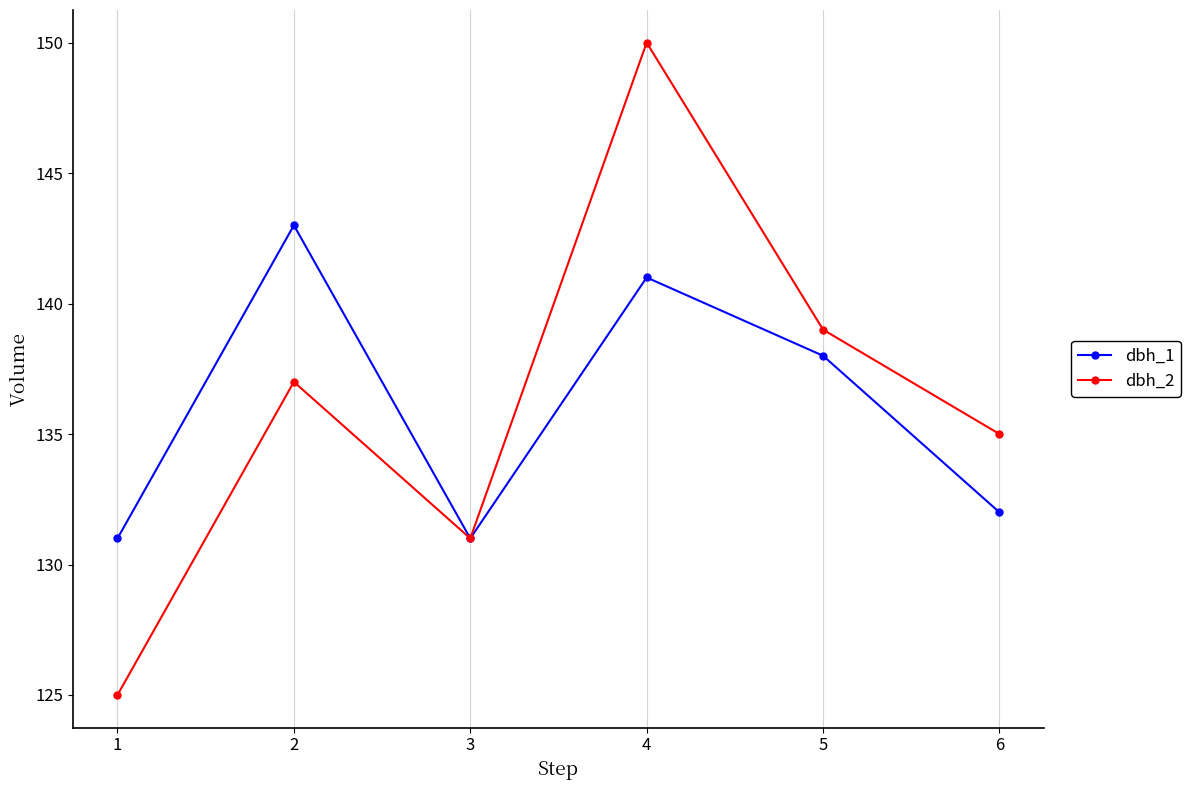

List the labels in order of dbh_2 value, smallest first.

1, 3, 6, 2, 5, 4